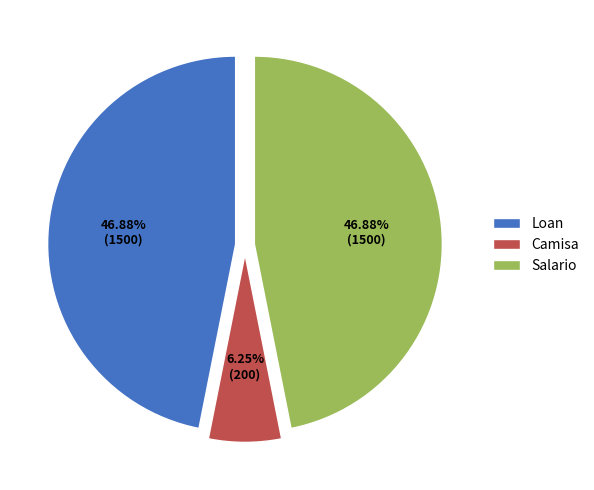

Which slice is the smallest?

Camisa